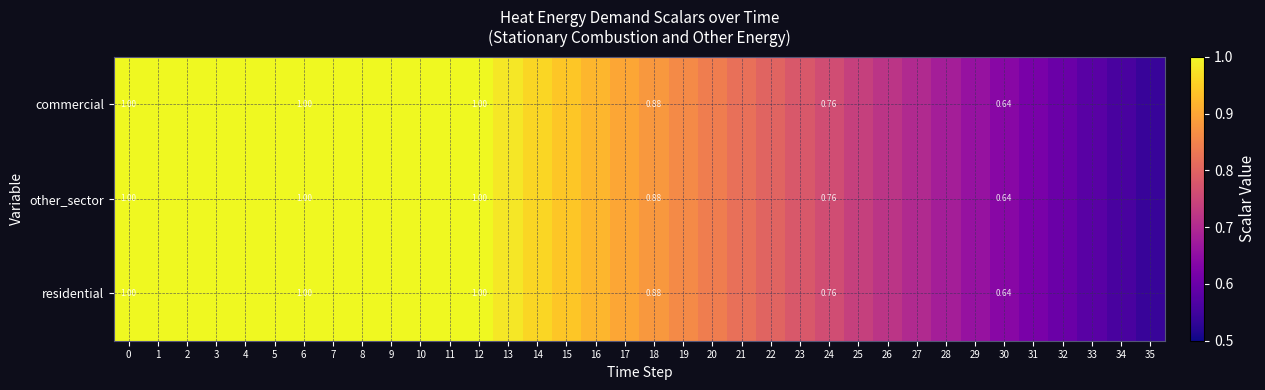

Rank the categories by residential value from highest to lowest.

0, 1, 2, 3, 4, 5, 6, 7, 8, 9, 10, 11, 12, 13, 14, 15, 16, 17, 18, 19, 20, 21, 22, 23, 24, 25, 26, 27, 28, 29, 30, 31, 32, 33, 34, 35